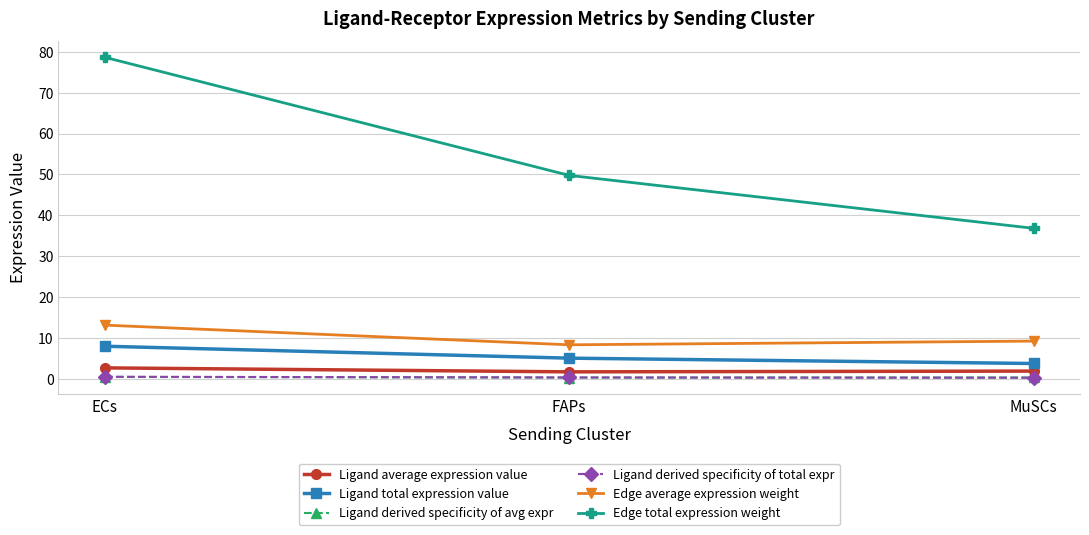

At which category is the sum across all series the highest?

ECs